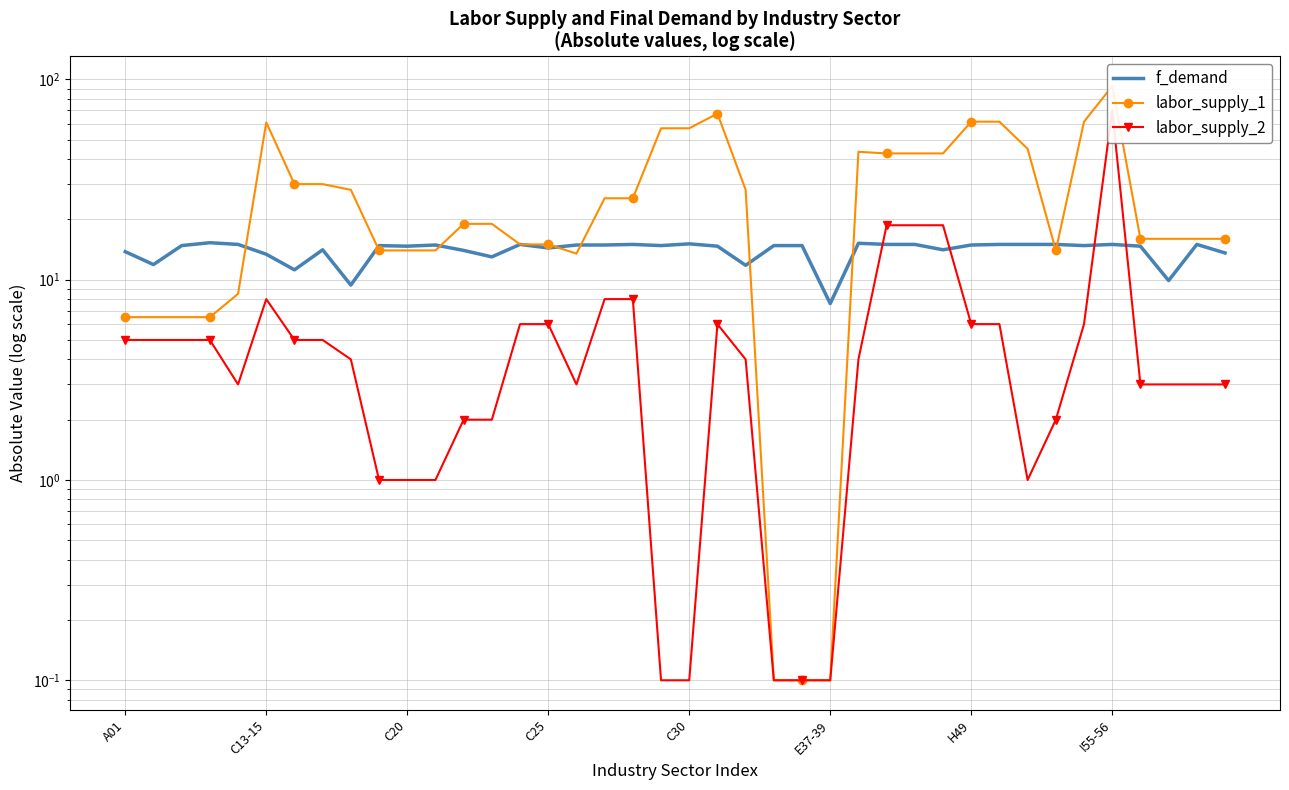

Count the number of categories in the chart.

40